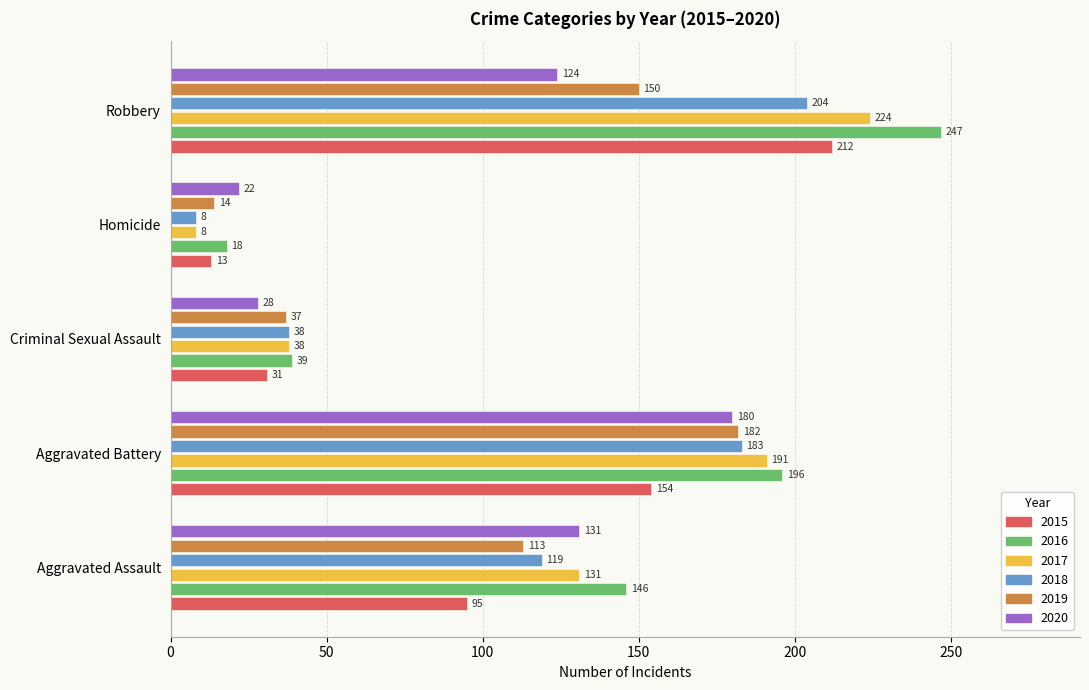

At which category is the sum across all series the highest?

Robbery